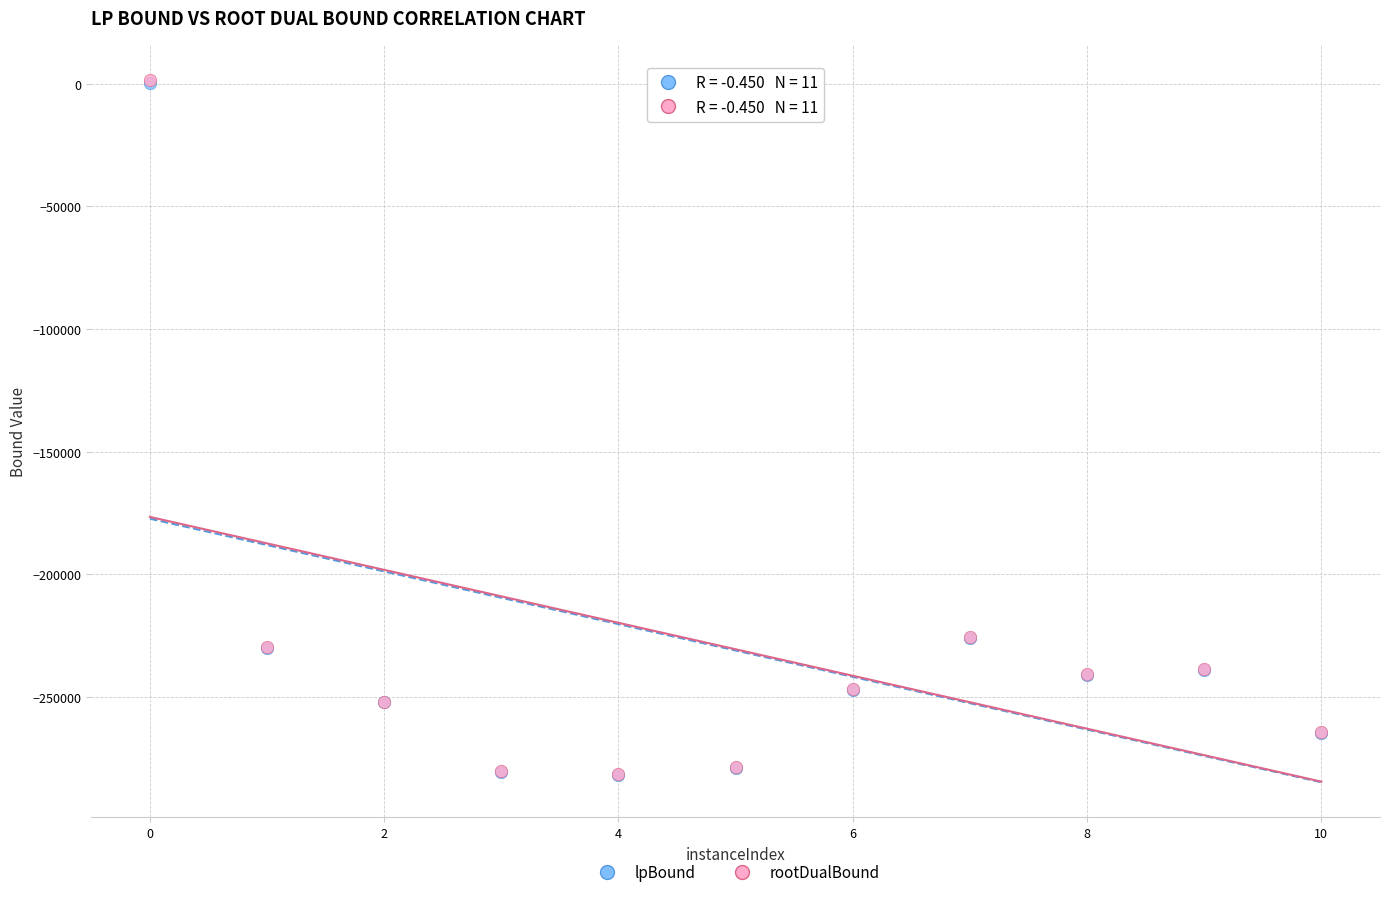

What are all the series names shown in the legend?

lpBound, rootDualBound